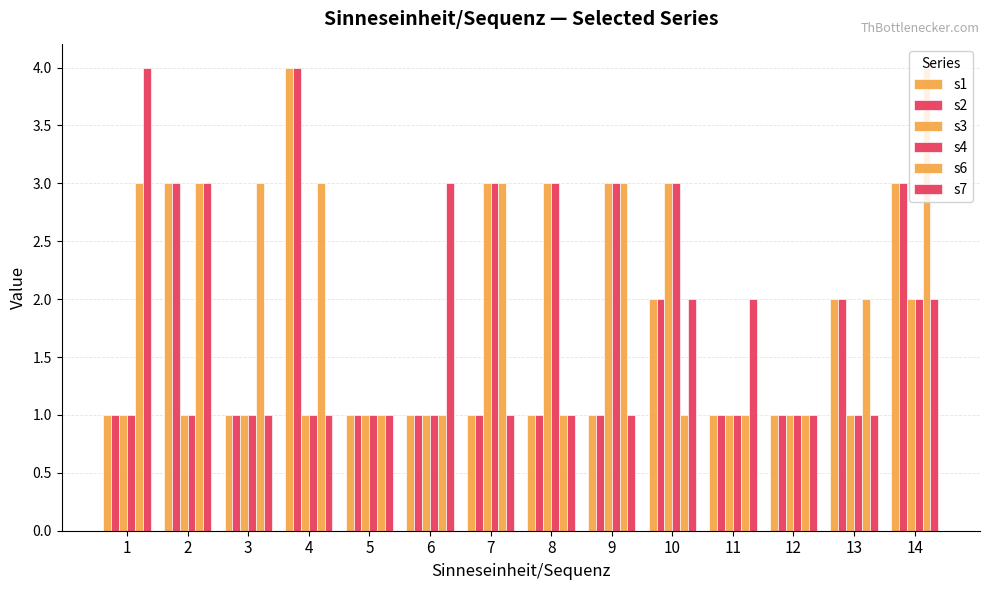

What is the maximum value for s4?

3